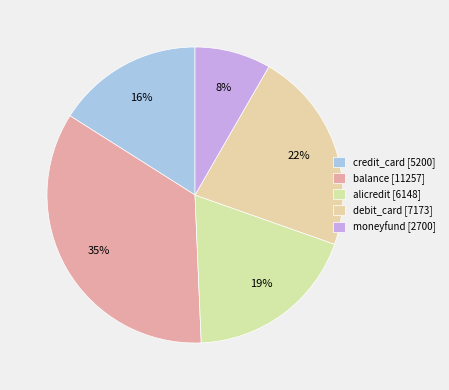

How many slices are in this pie chart?

5